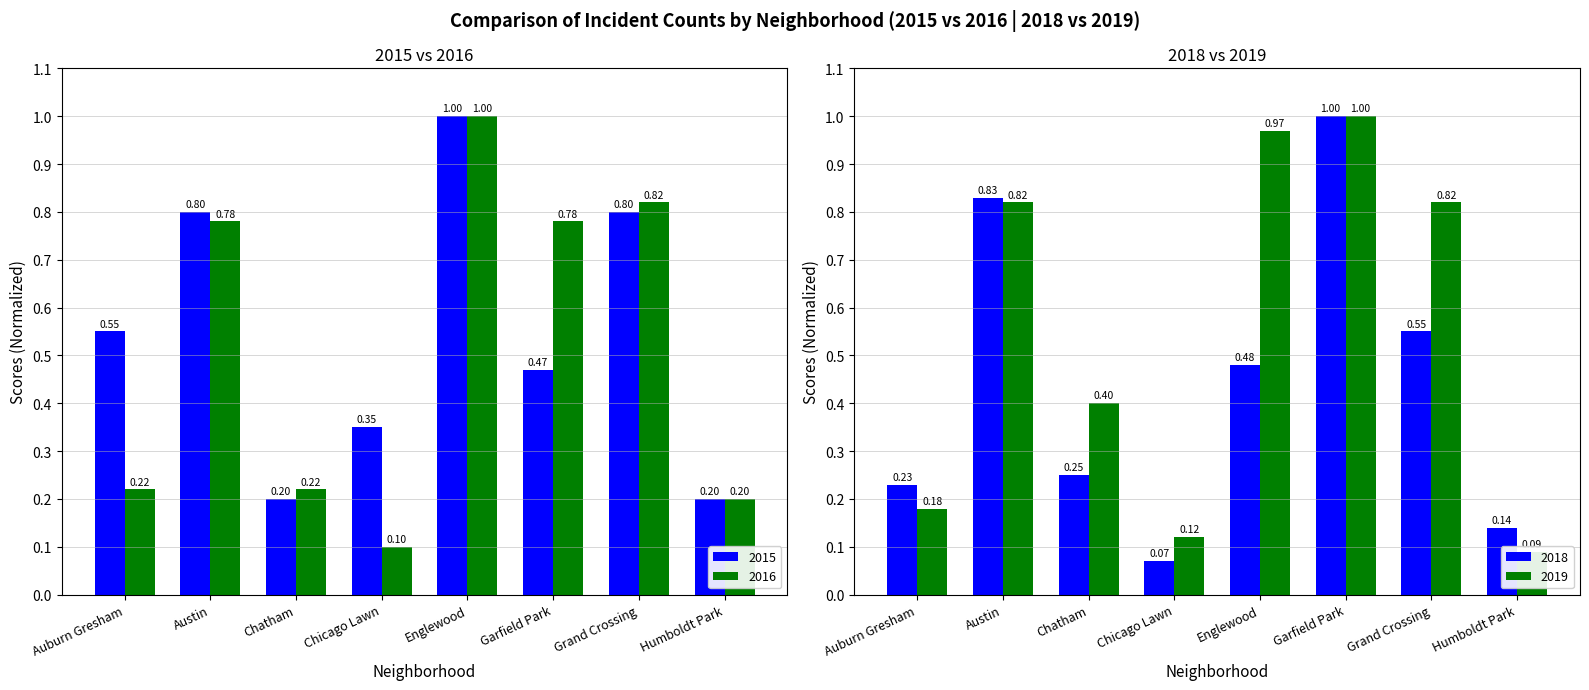

True or false: 2019 has a value of 0.1 at Chicago Lawn.

True